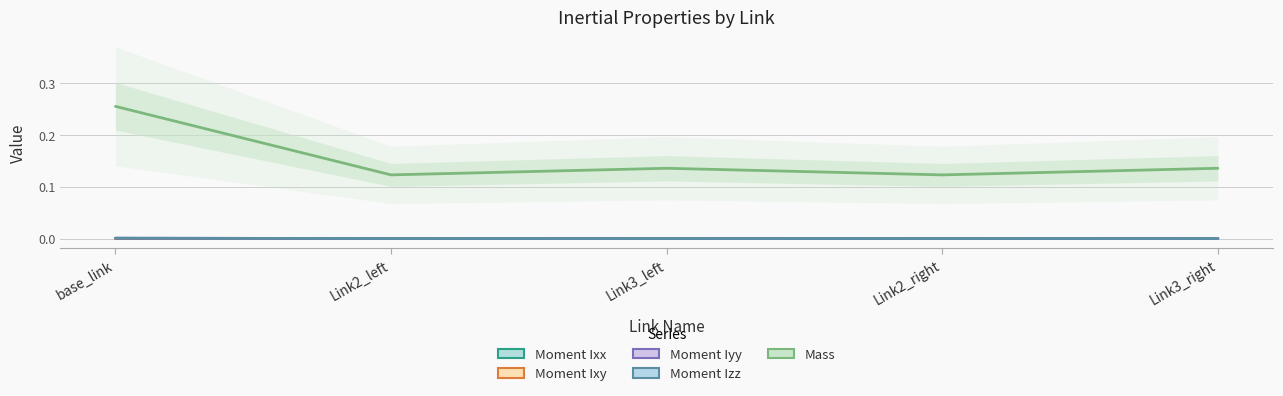

How many interior local valleys does the Moment Ixx series have?

1